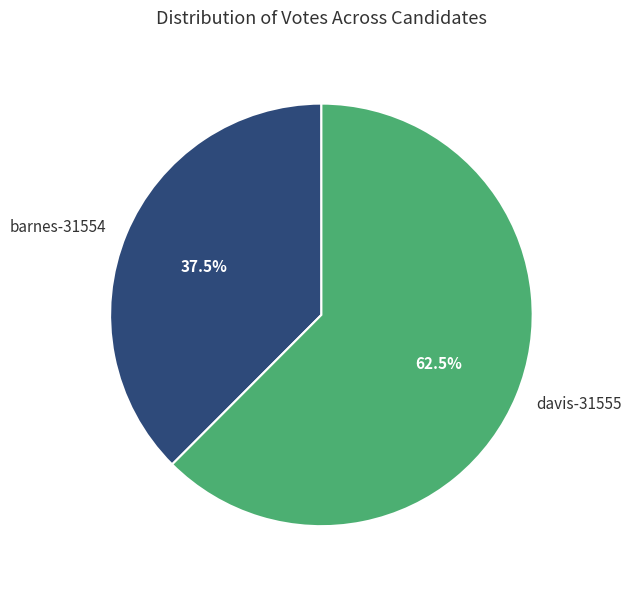

Which category has the biggest portion of the pie?

davis-31555